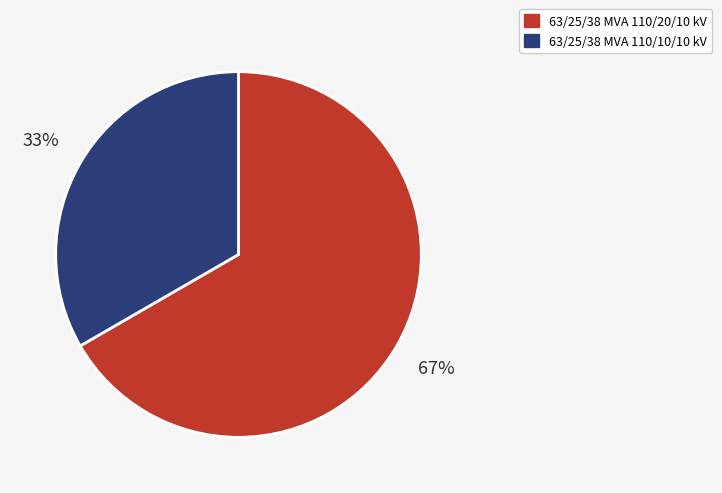

To the nearest percent, what is the average slice percentage?

50%